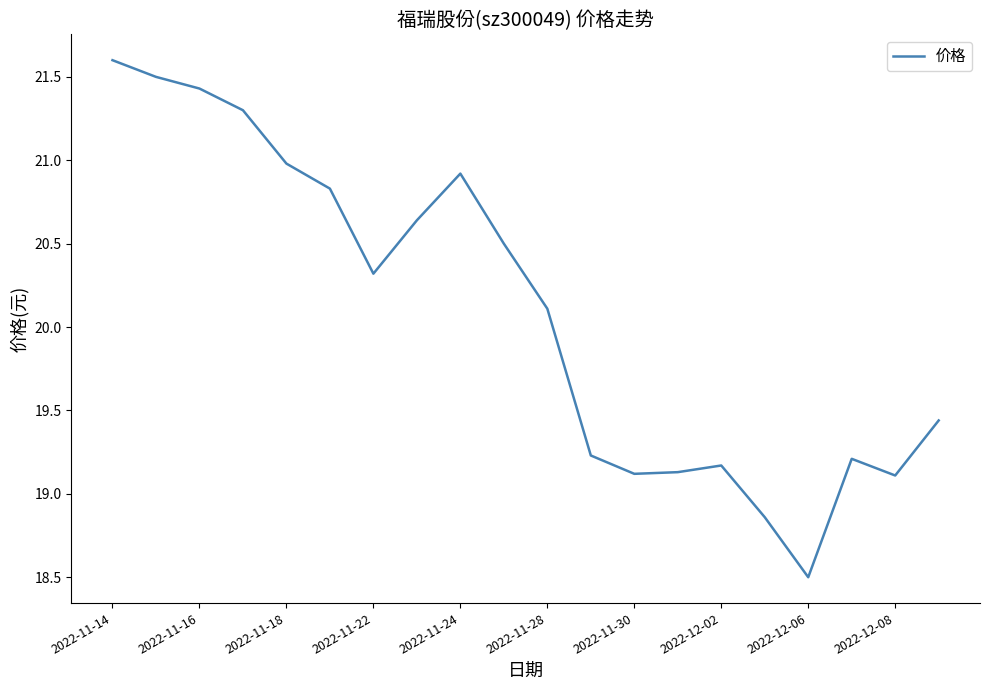

What is the greatest value displayed?

21.6